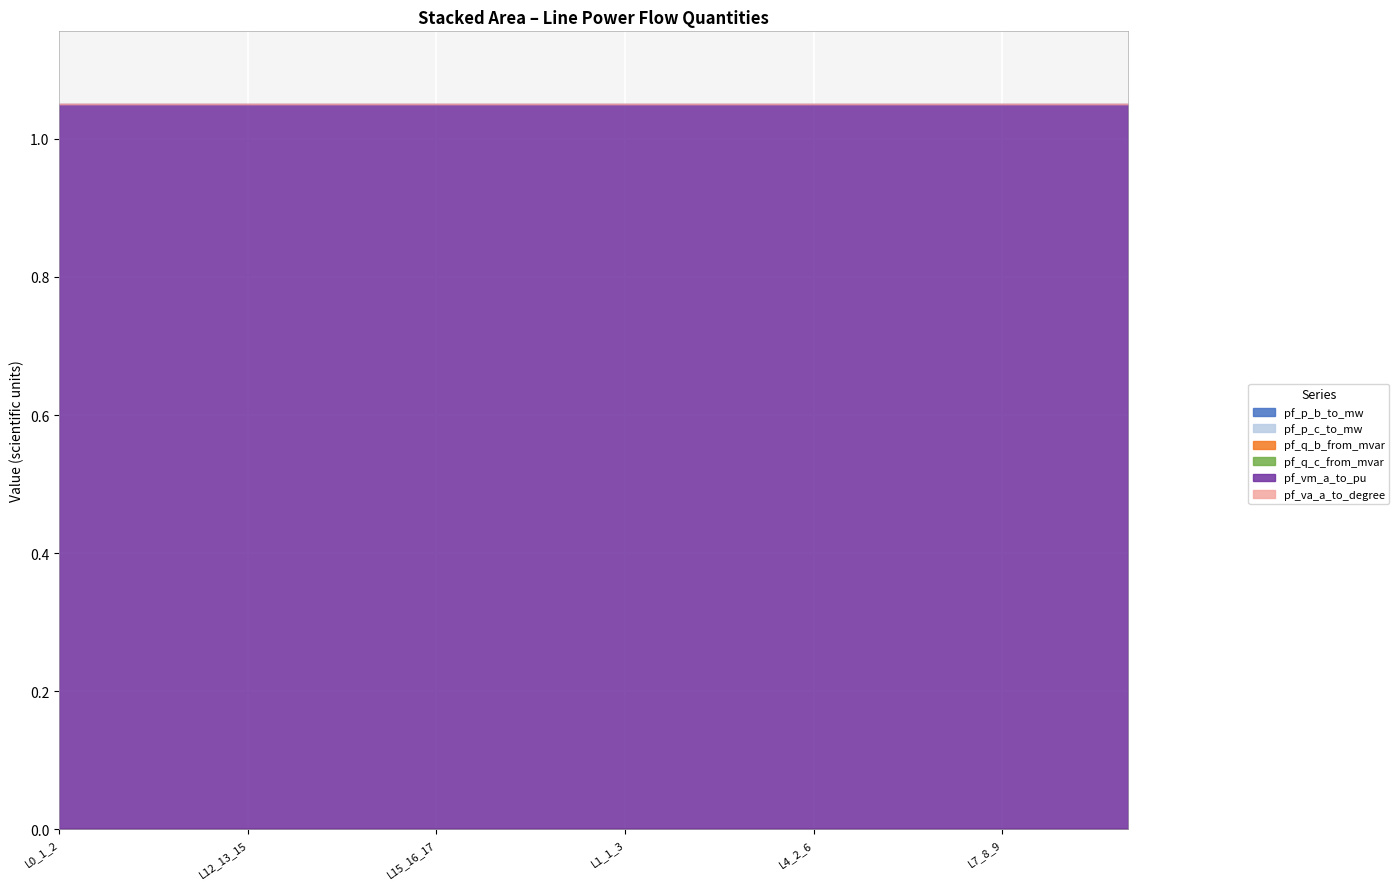

Reading right to left, list all the values displayed in this chart.

pf_p_b_to_mw: Line9_3_11=0.0	Line8_8_10=0.0	Line7_8_9=0.0	Line6_7_8=0.0	Line5_6_7=0.0	Line4_2_6=0.0	Line3_1_5=0.0	Line2_1_4=0.0	Line1_1_3=0.0	Line17_5_19=0.0	Line16_4_18=0.0	Line15_16_17=0.0	Line14_15_16=0.0	Line13_13_14=0.0	Line12_13_15=0.0	Line11_12_13=0.0	Line10_11_12=0.0	Line0_1_2=0.0
pf_p_c_to_mw: Line9_3_11=0.0	Line8_8_10=0.0	Line7_8_9=0.0	Line6_7_8=0.0	Line5_6_7=0.0	Line4_2_6=0.0	Line3_1_5=0.0	Line2_1_4=0.0	Line1_1_3=0.0	Line17_5_19=0.0	Line16_4_18=0.0	Line15_16_17=0.0	Line14_15_16=0.0	Line13_13_14=0.0	Line12_13_15=0.0	Line11_12_13=0.0	Line10_11_12=0.0	Line0_1_2=0.0
pf_q_b_from_mvar: Line9_3_11=0.0	Line8_8_10=0.0	Line7_8_9=0.0	Line6_7_8=0.0	Line5_6_7=0.0	Line4_2_6=0.0	Line3_1_5=0.0	Line2_1_4=0.0	Line1_1_3=0.0	Line17_5_19=0.0	Line16_4_18=0.0	Line15_16_17=0.0	Line14_15_16=0.0	Line13_13_14=0.0	Line12_13_15=0.0	Line11_12_13=0.0	Line10_11_12=0.0	Line0_1_2=0.0
pf_q_c_from_mvar: Line9_3_11=0.0	Line8_8_10=0.0	Line7_8_9=0.0	Line6_7_8=0.0	Line5_6_7=0.0	Line4_2_6=0.0	Line3_1_5=0.0	Line2_1_4=0.0	Line1_1_3=0.0	Line17_5_19=0.0	Line16_4_18=0.0	Line15_16_17=0.0	Line14_15_16=0.0	Line13_13_14=0.0	Line12_13_15=0.0	Line11_12_13=0.0	Line10_11_12=0.0	Line0_1_2=0.0
pf_vm_a_to_pu: Line9_3_11=1.1	Line8_8_10=1.1	Line7_8_9=1.1	Line6_7_8=1.1	Line5_6_7=1.1	Line4_2_6=1.1	Line3_1_5=1.1	Line2_1_4=1.1	Line1_1_3=1.1	Line17_5_19=1.1	Line16_4_18=1.1	Line15_16_17=1.1	Line14_15_16=1.1	Line13_13_14=1.1	Line12_13_15=1.1	Line11_12_13=1.1	Line10_11_12=1.1	Line0_1_2=1.1
pf_va_a_to_degree: Line9_3_11=0.0	Line8_8_10=0.0	Line7_8_9=0.0	Line6_7_8=0.0	Line5_6_7=0.0	Line4_2_6=0.0	Line3_1_5=0.0	Line2_1_4=0.0	Line1_1_3=0.0	Line17_5_19=0.0	Line16_4_18=0.0	Line15_16_17=0.0	Line14_15_16=0.0	Line13_13_14=0.0	Line12_13_15=0.0	Line11_12_13=0.0	Line10_11_12=0.0	Line0_1_2=0.0